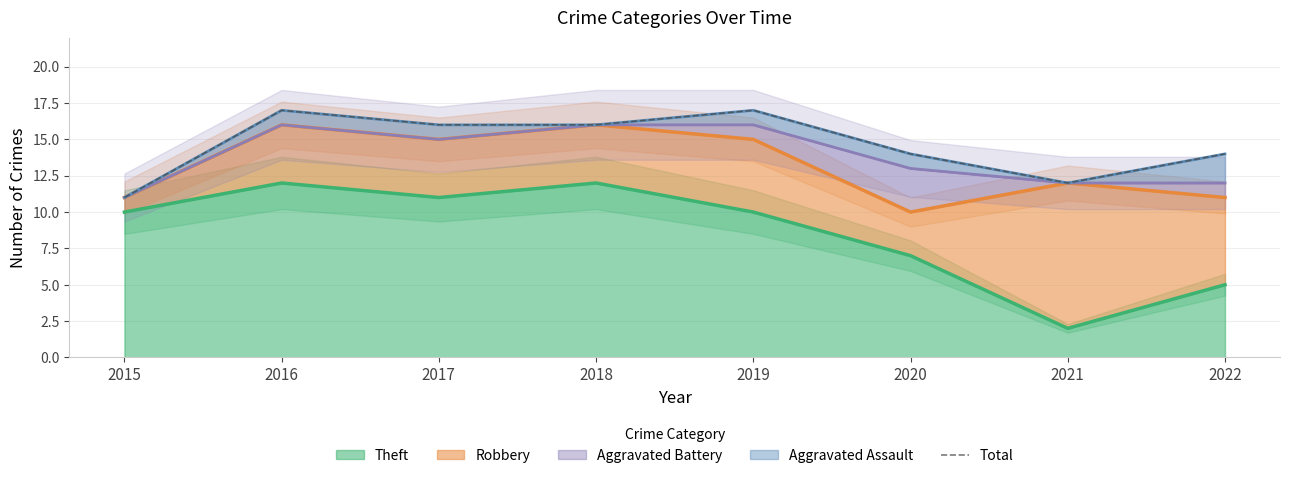

True or false: there are more than 1 points higher than both neighbors.

True